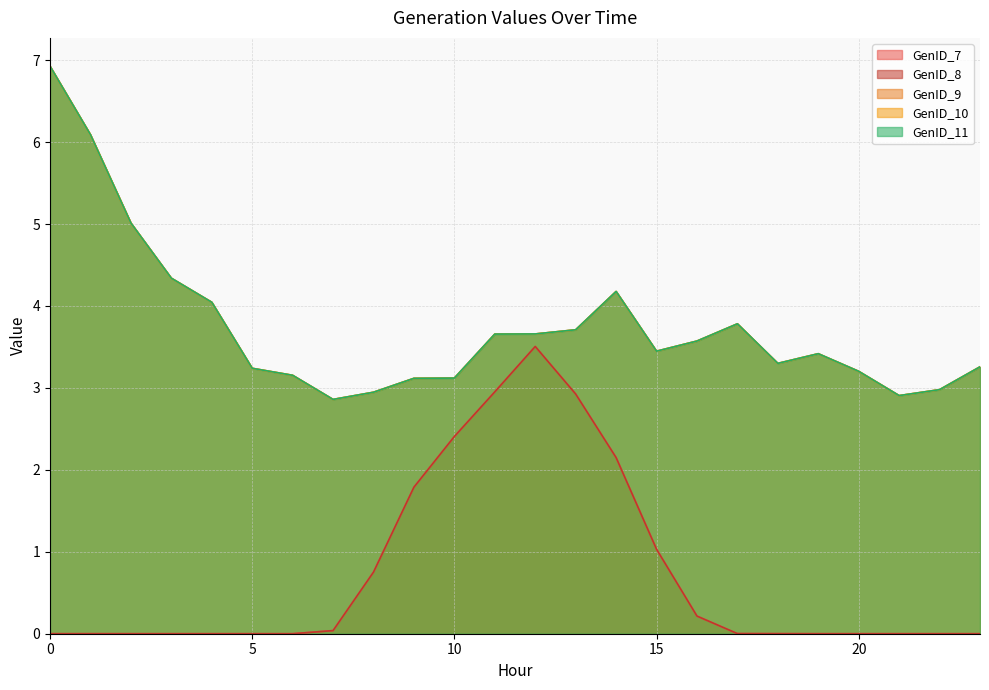

How many series are shown in this chart?

5